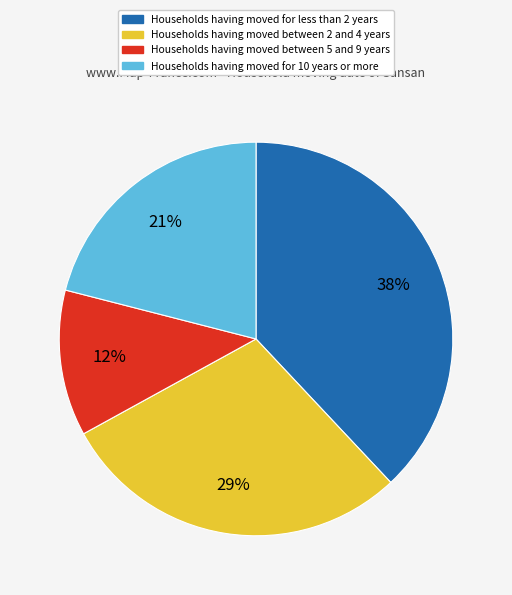

Is there any slice that represents more than half of the pie?

No